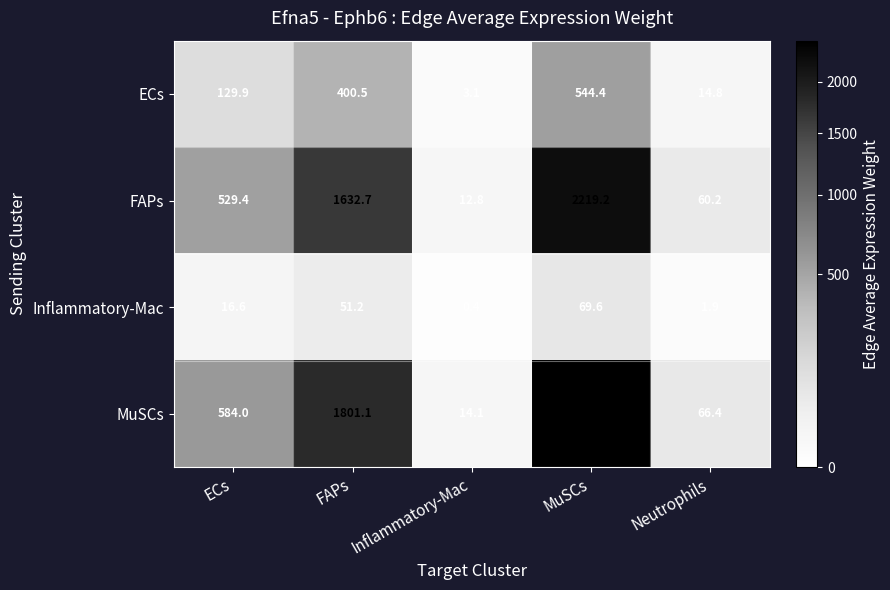

Count the number of categories in the chart.

5